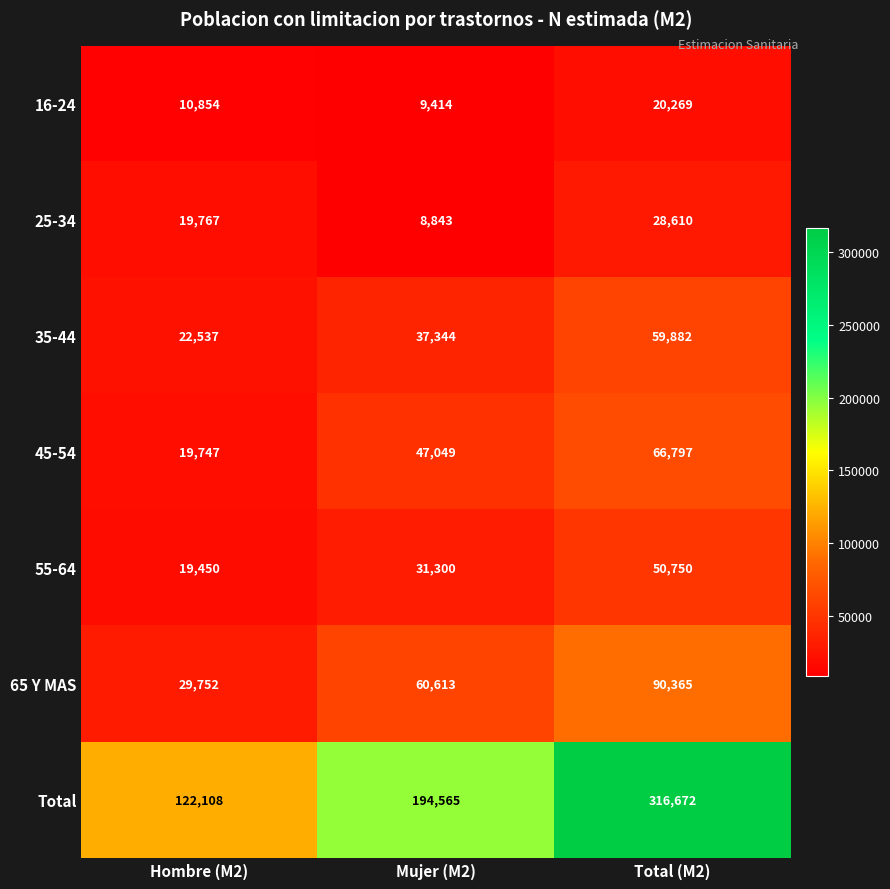

At which category is the sum across all series the highest?

Total (M2)